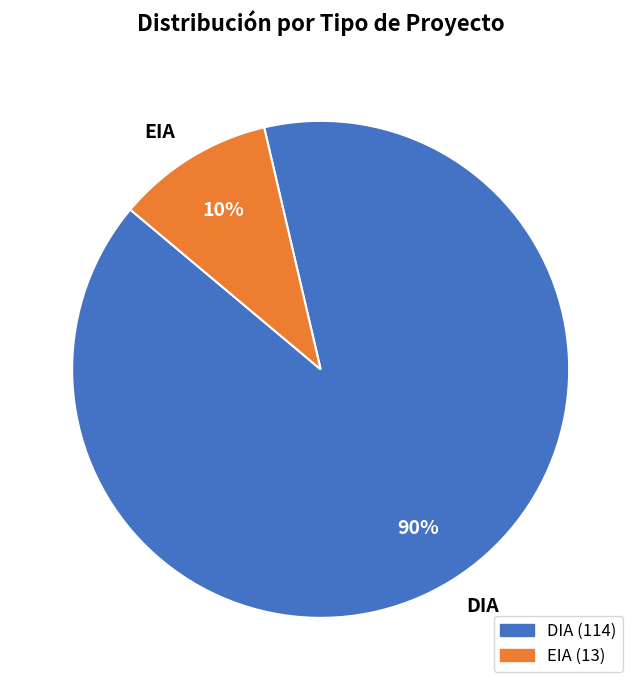

Which category has the smallest portion of the pie?

EIA